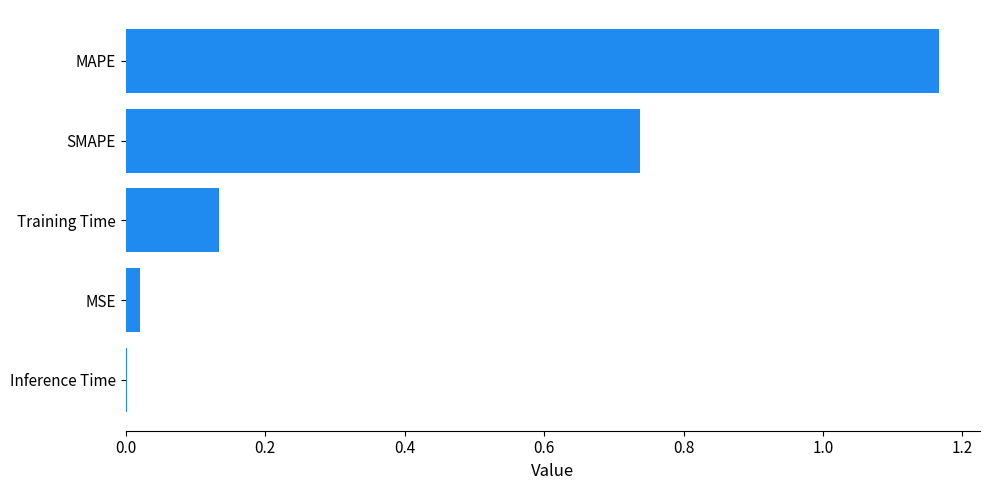

What is the average value?

0.4